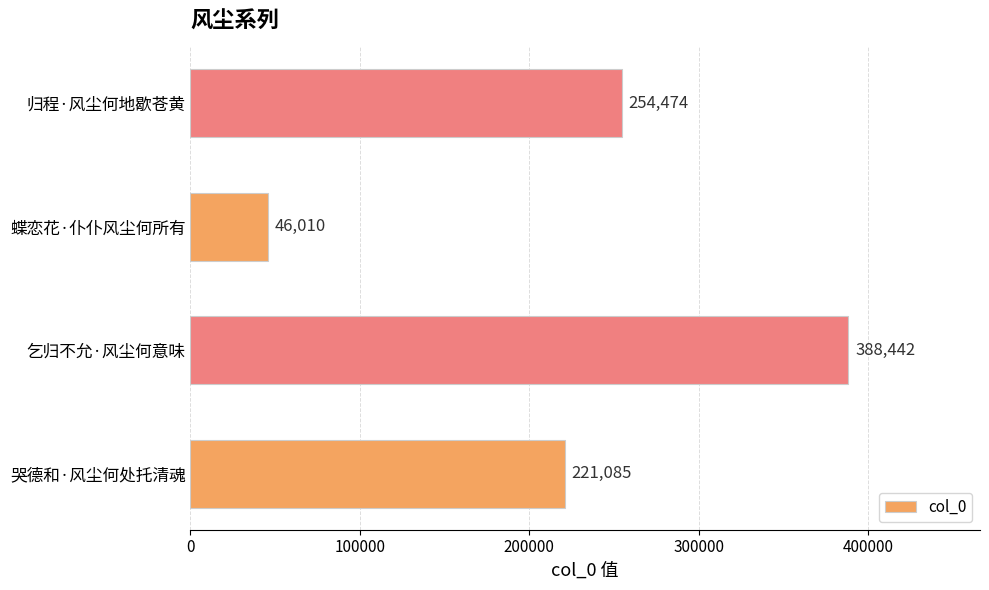

Is it true that the value at 哭德和·风尘何处托清魂 is 221085?

True